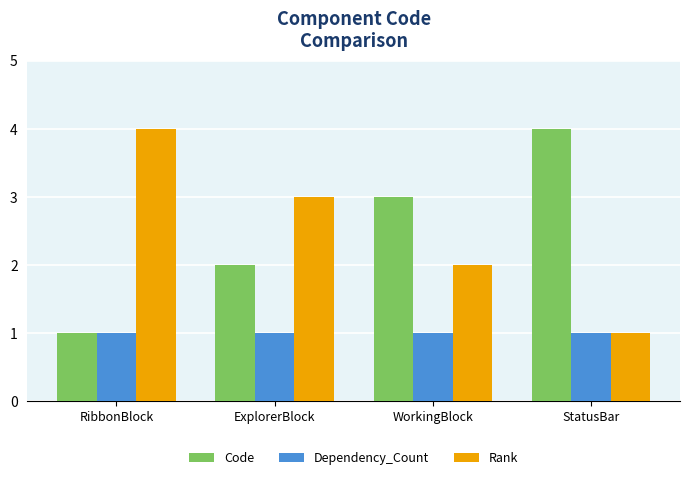

Is the value of Rank at RibbonBlock greater than the value of Dependency_Count at RibbonBlock?

Yes